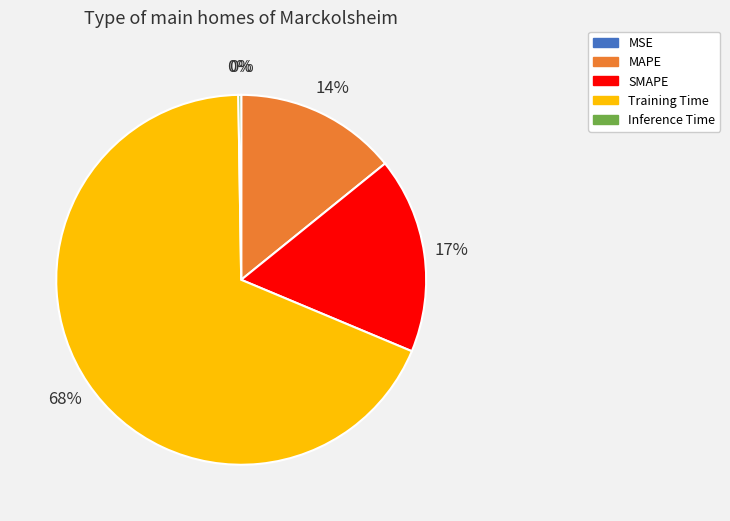

What percentage is the MAPE slice, to the nearest percent?

14%